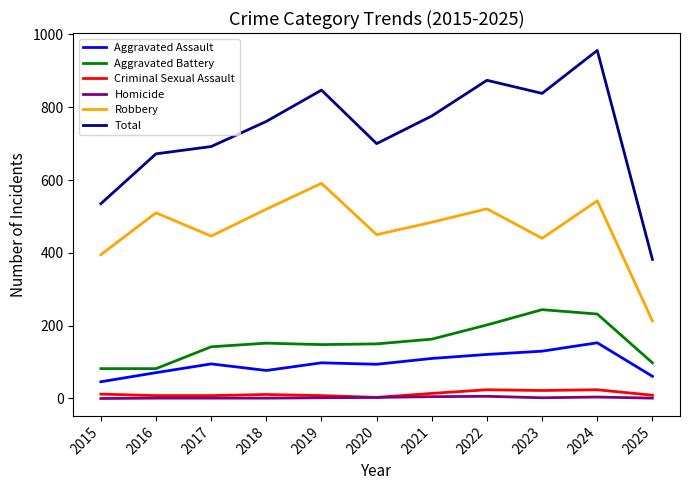

True or false: Total and Aggravated Assault intersect in this chart.

False